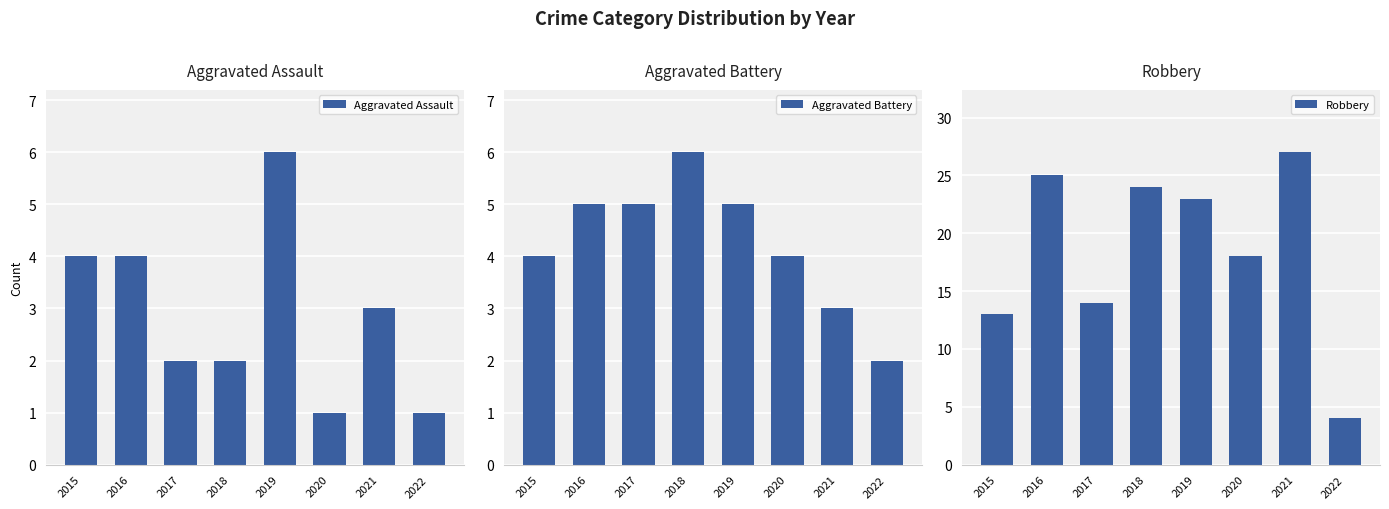

Which series changed the most between 2020 and 2021?

Robbery